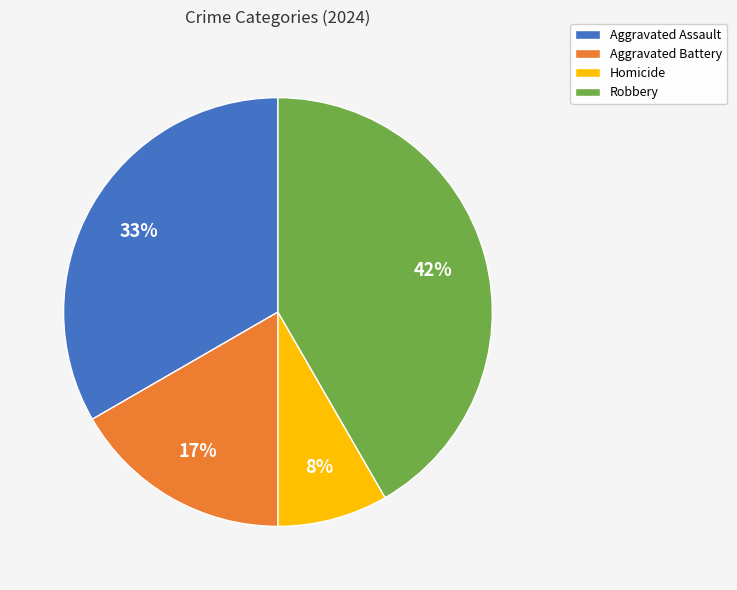

To the nearest percent, what is the average slice percentage?

25%